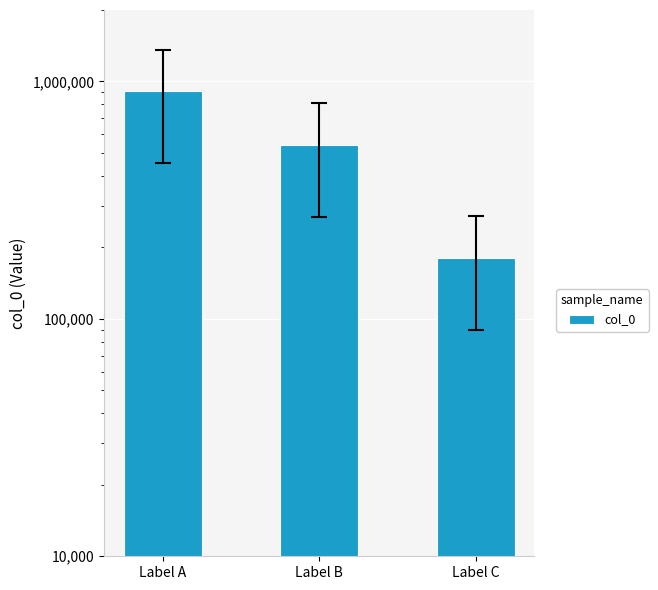

How many values exceed 538580?

1